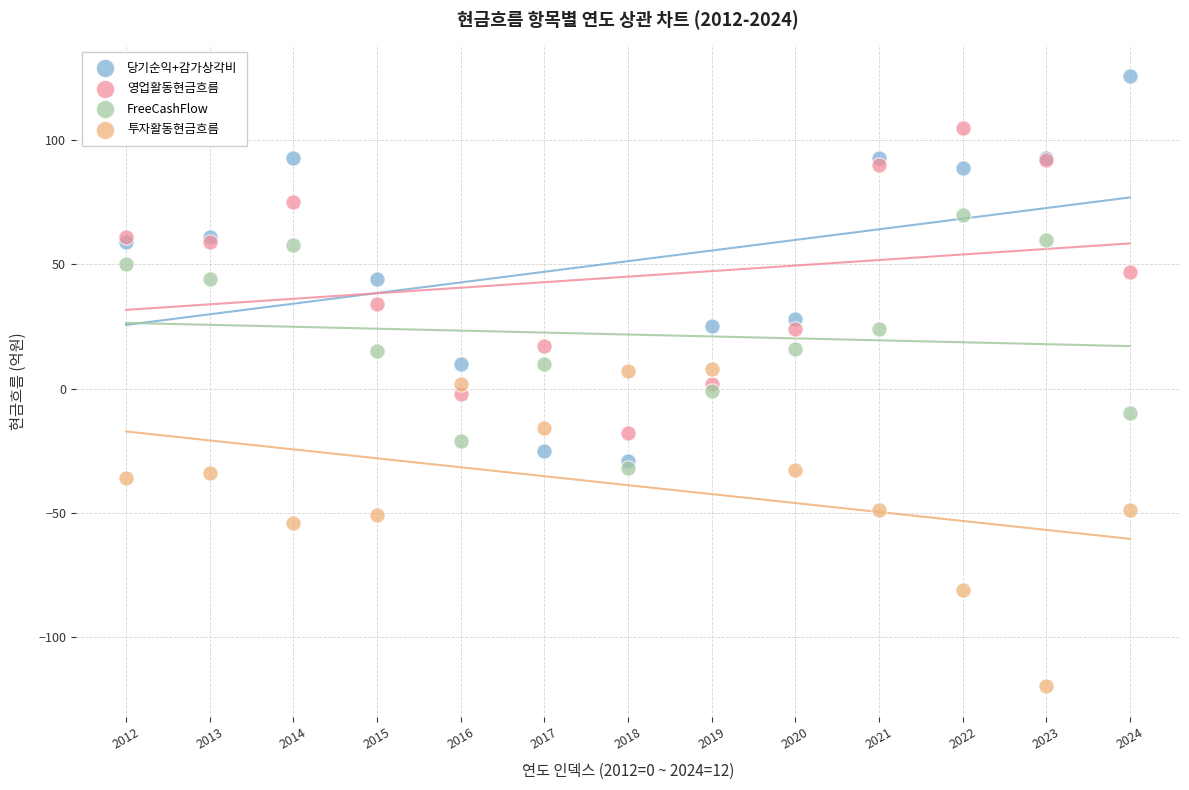

Which series has the widest spread of Y values?

당기순익+감가상각비